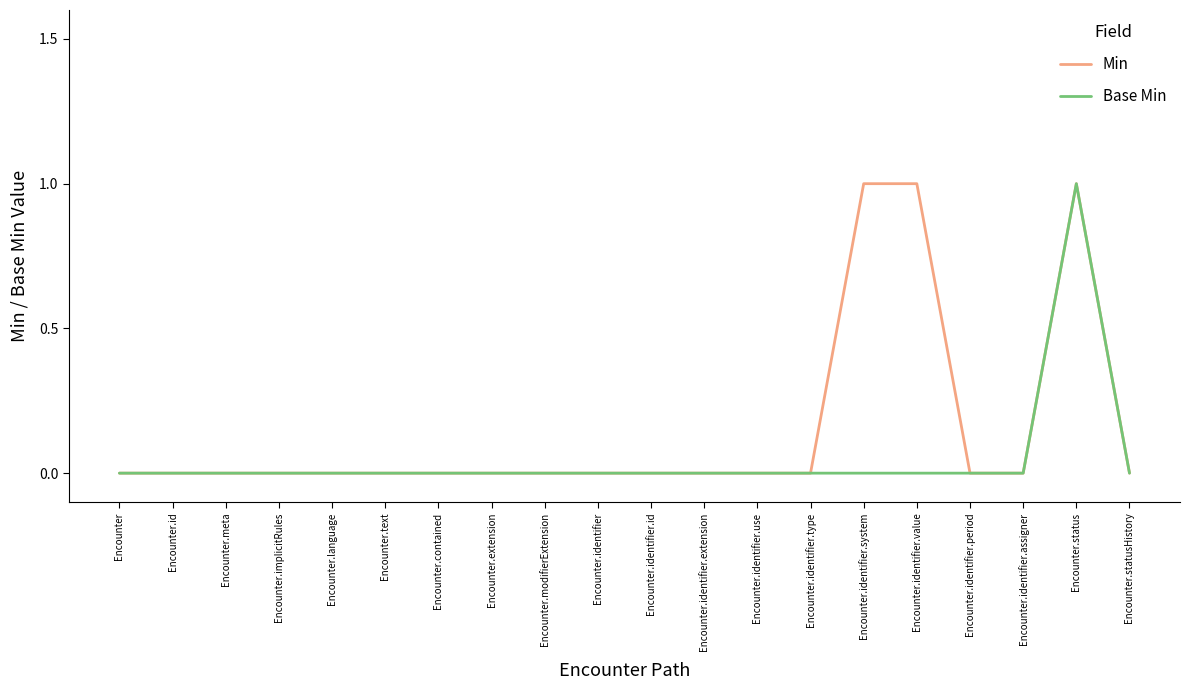

At which category is the sum across all series the highest?

Encounter.status